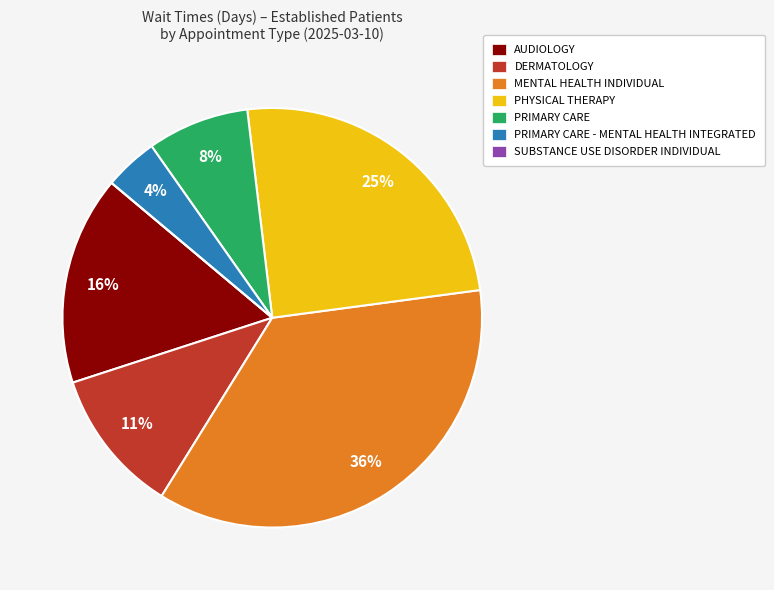

Does any single category account for the majority?

No